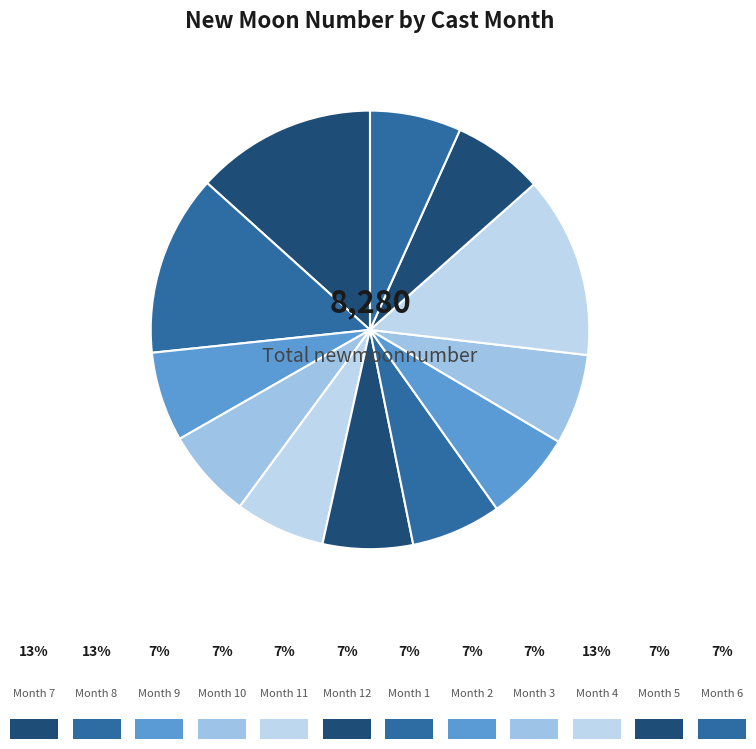

How many segments does this pie chart have?

12